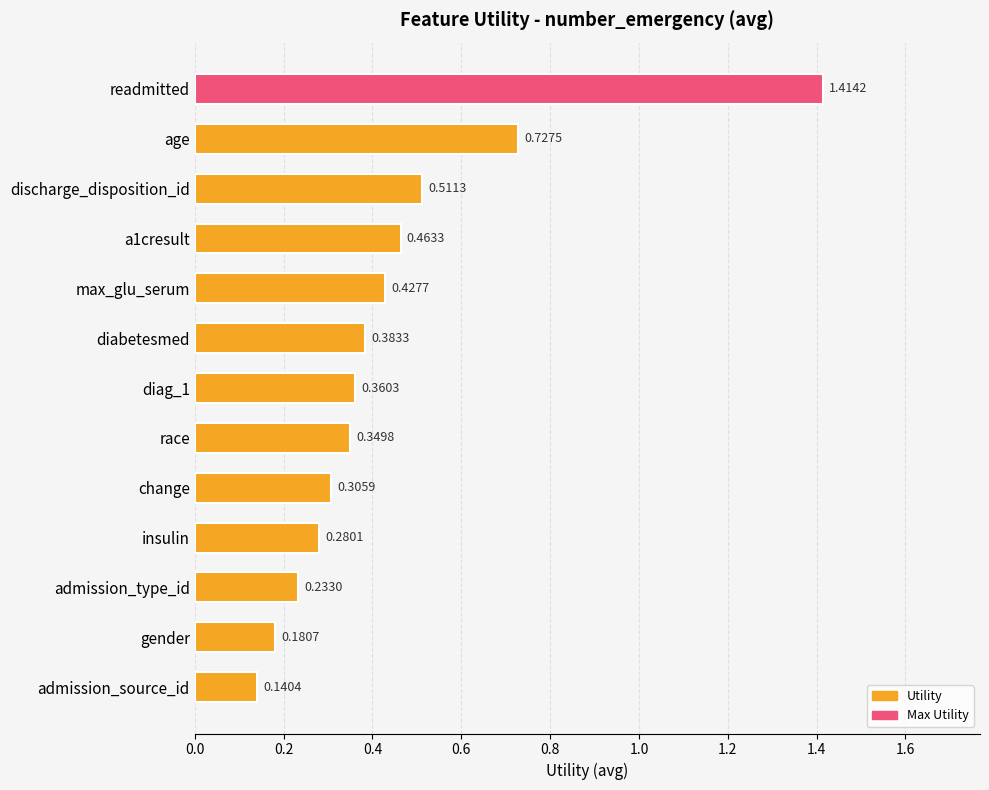

What is the label of the 8th bar from the top?

race